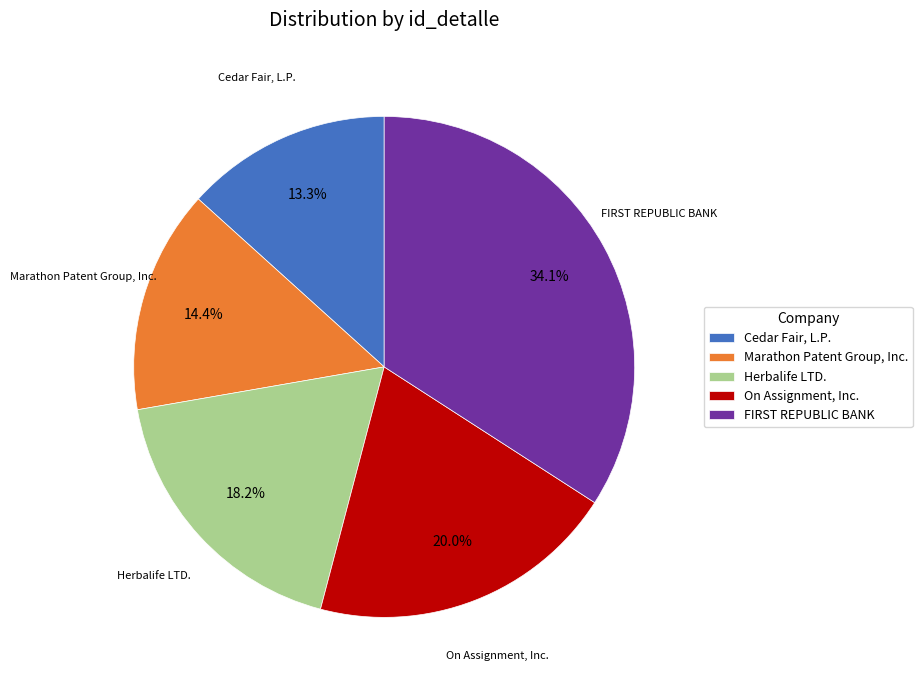

Is it true that On Assignment, Inc. is 20% of the pie?

True